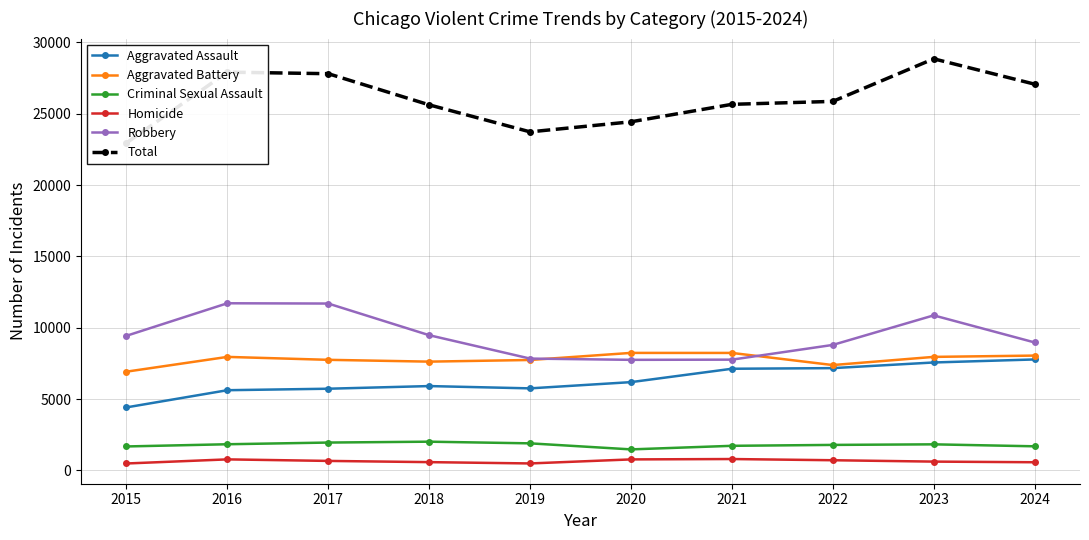

True or false: Aggravated Battery and Total cross at least once.

False